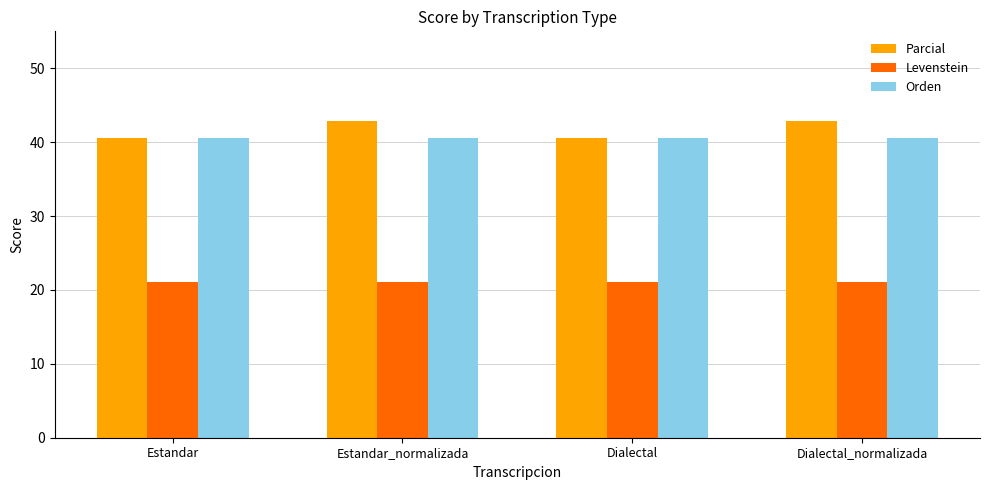

Rank the series by their maximum value, from lowest to highest.

Levenstein, Orden, Parcial